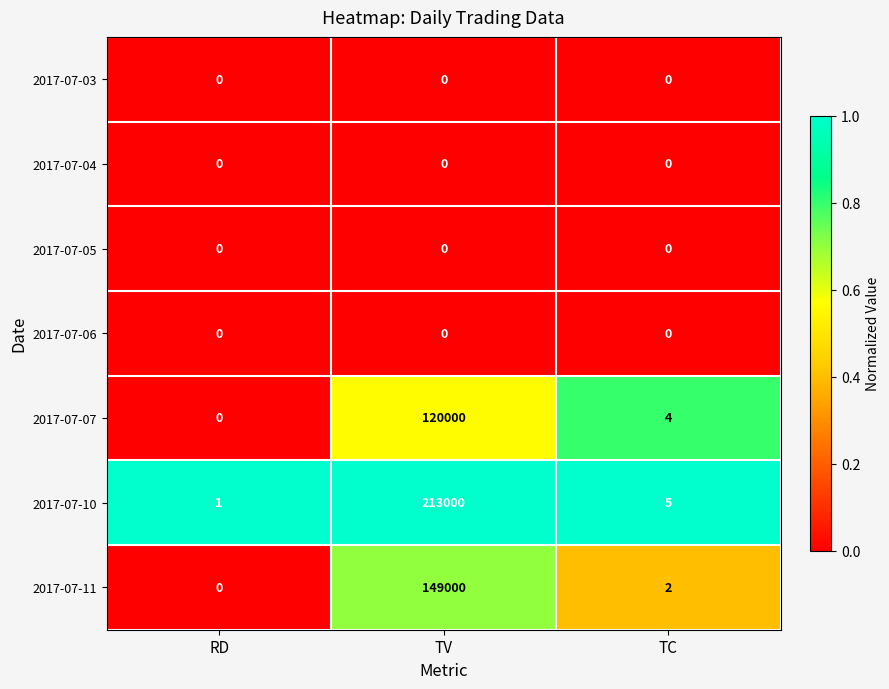

Which series has the largest total across all categories?

2017-07-10